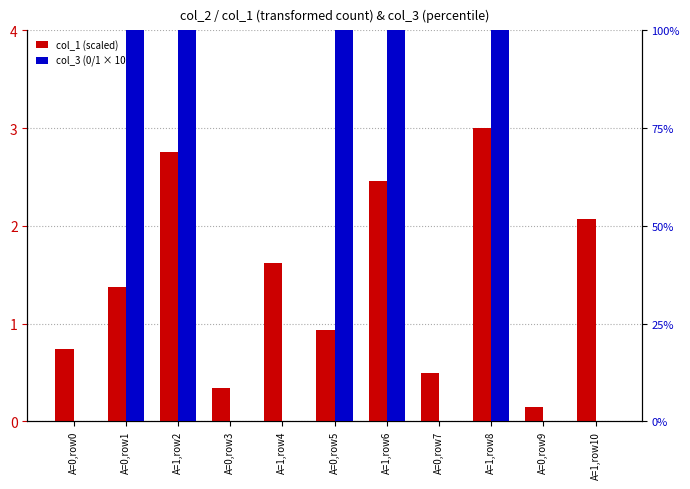

Which label corresponds to the smallest value in the chart?

A=0,row0